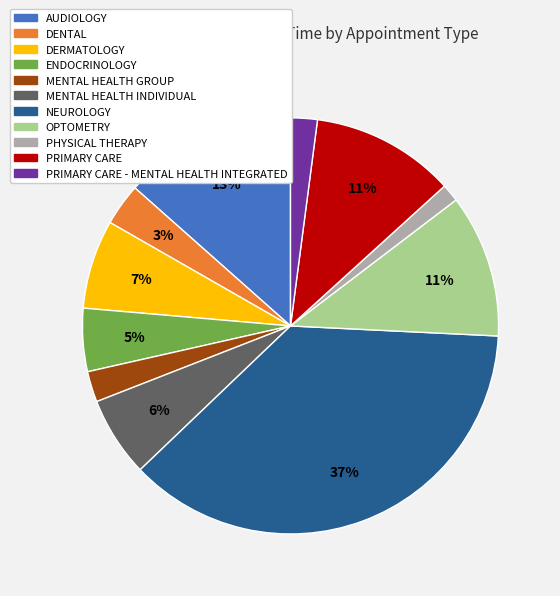

How many slices are in this pie chart?

11